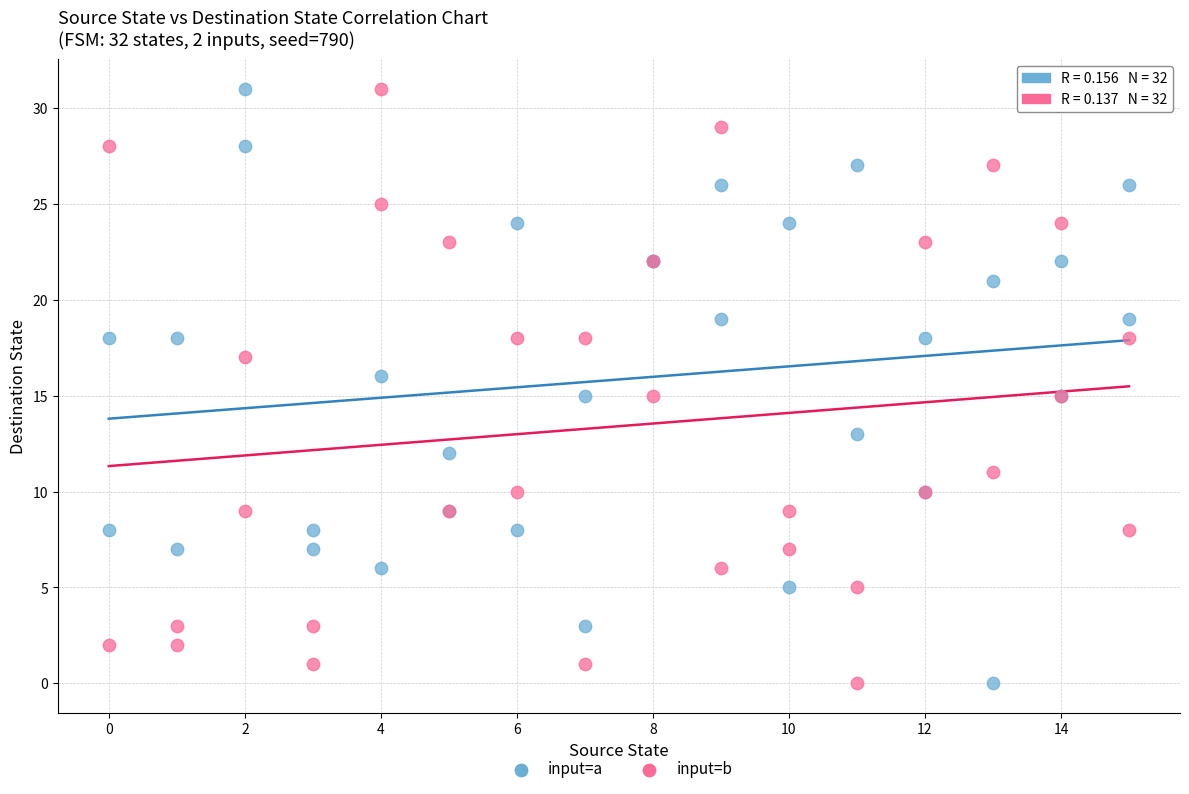

What are all the series names shown in the legend?

input=a, input=b